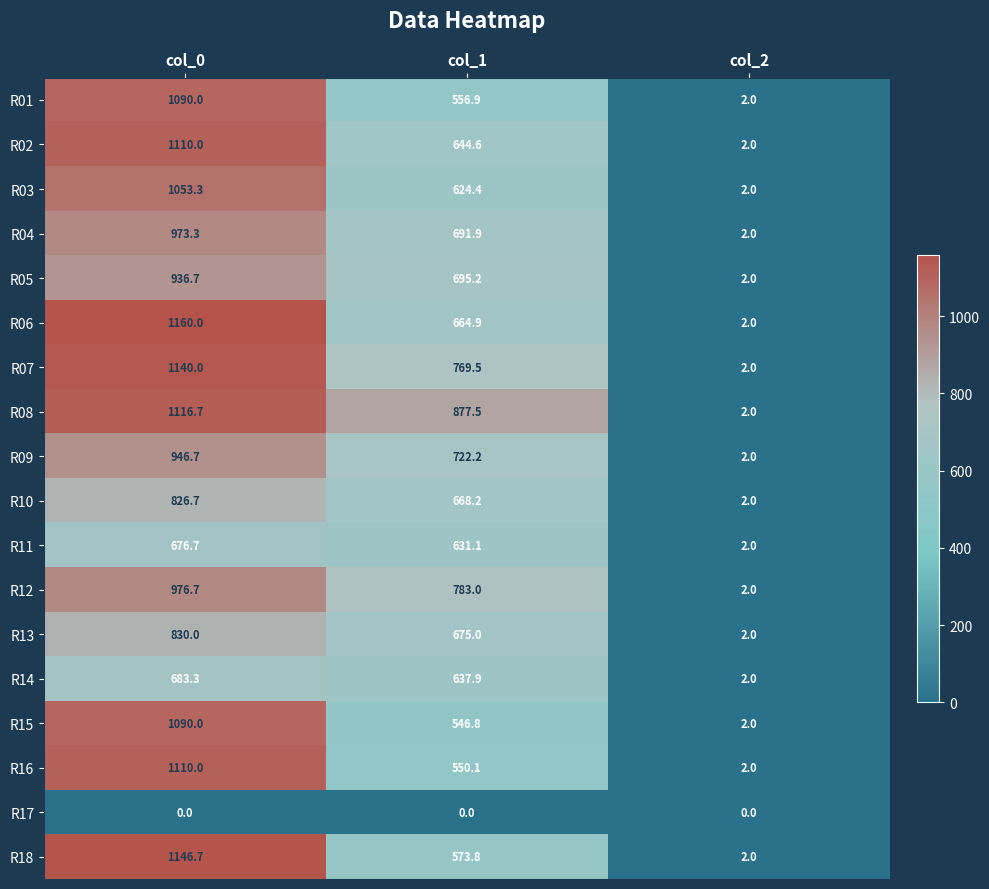

Which series has the largest total across all categories?

R08